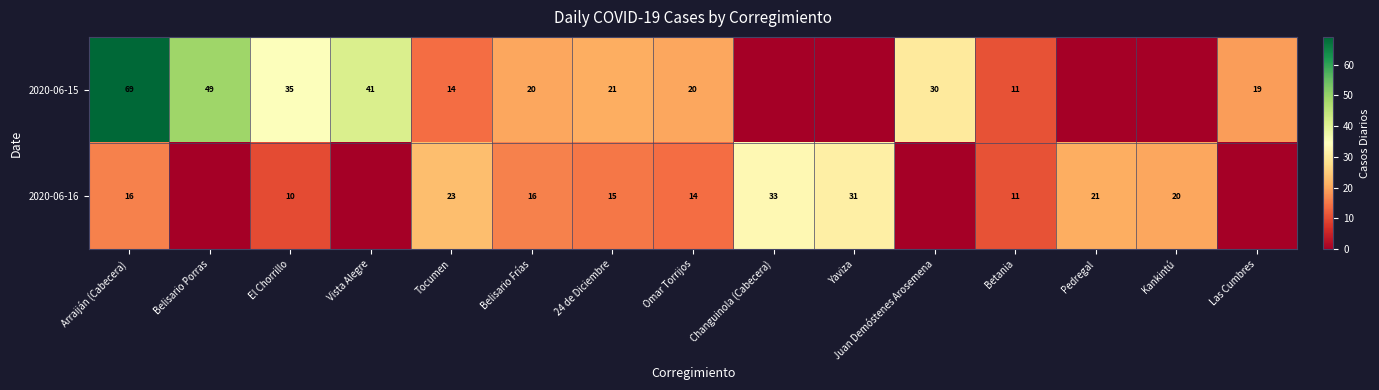

Which series changed the most between Vista Alegre and Betania?

row_0